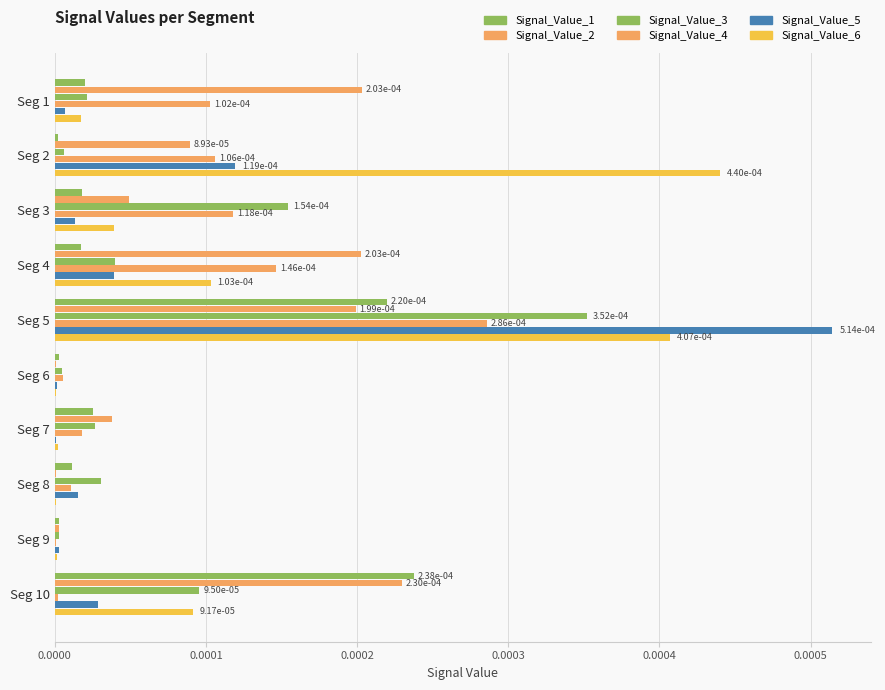

How many data points does each series have?

10